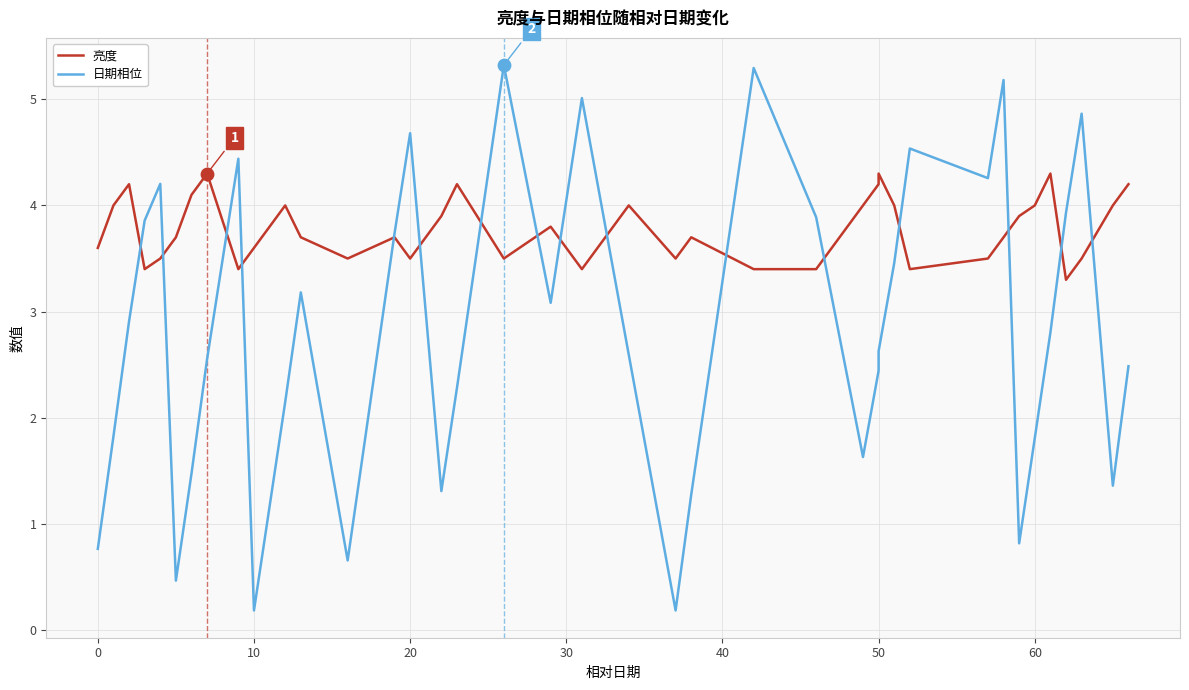

Which series contains the highest Y value?

日期相位